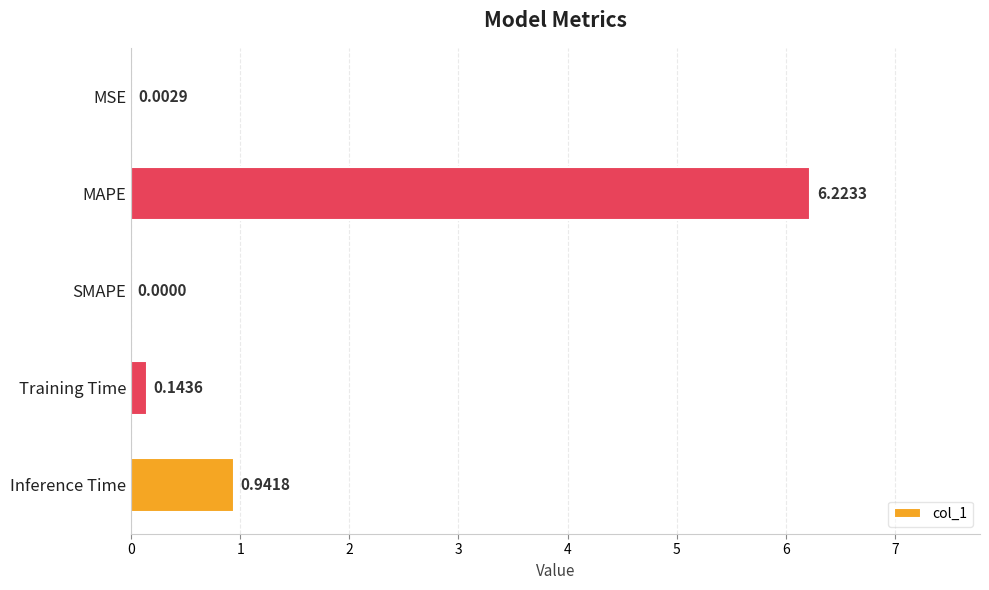

At which label is the value closest to 3?

Inference Time